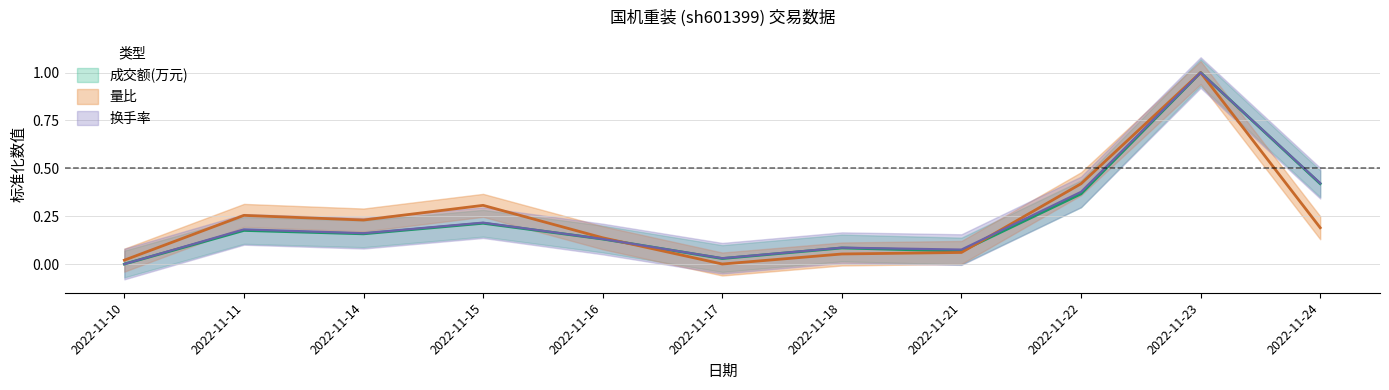

Which series has the widest spread of values?

成交额(万元)